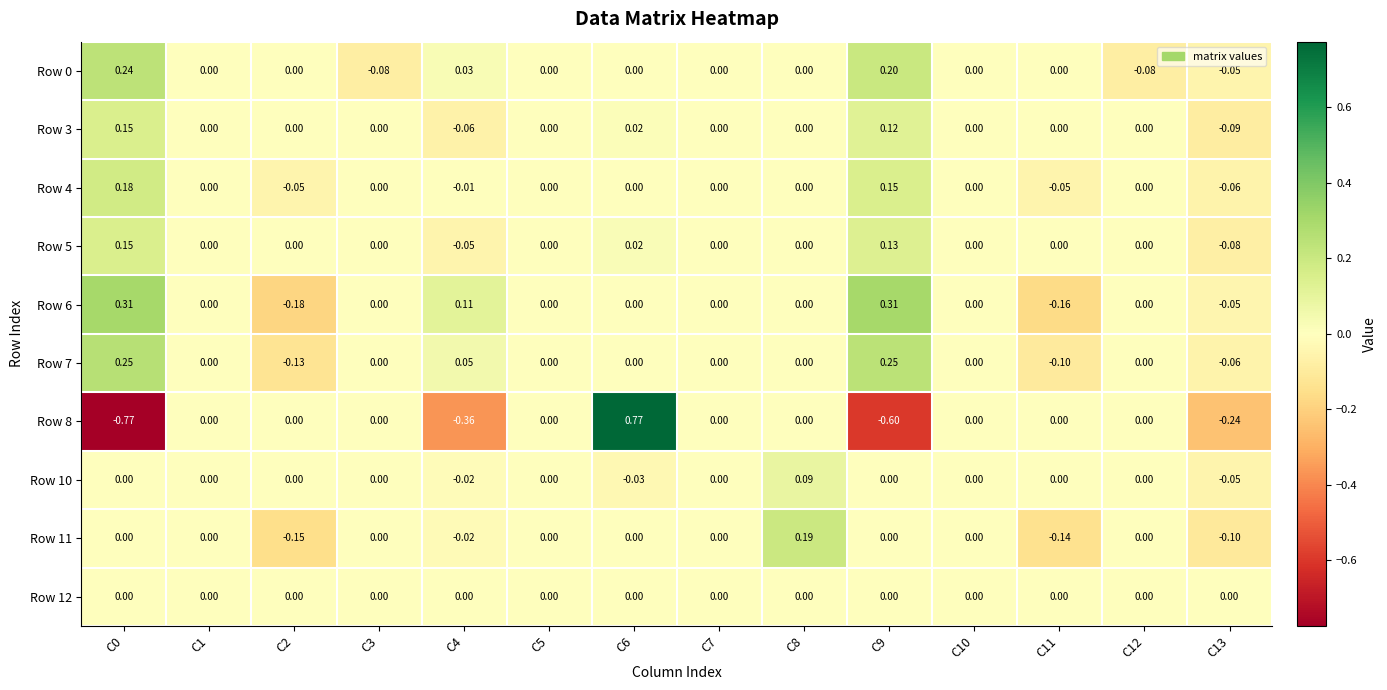

How many values in Row 4 are below zero?

4